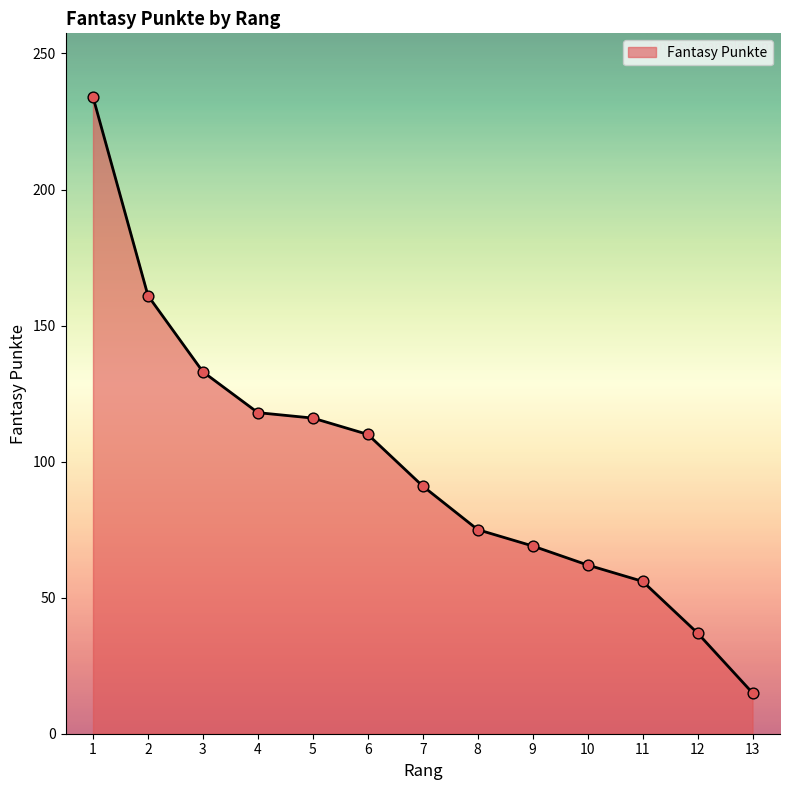

What is the ratio of the value at 13 to the value at 3?

0.1